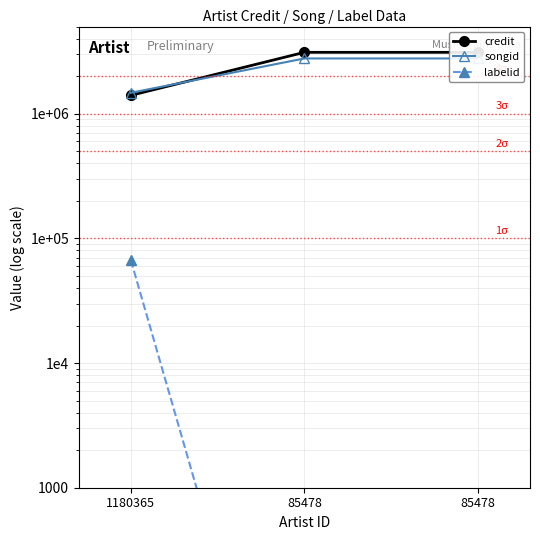

Does the chart have visible grid lines?

Yes